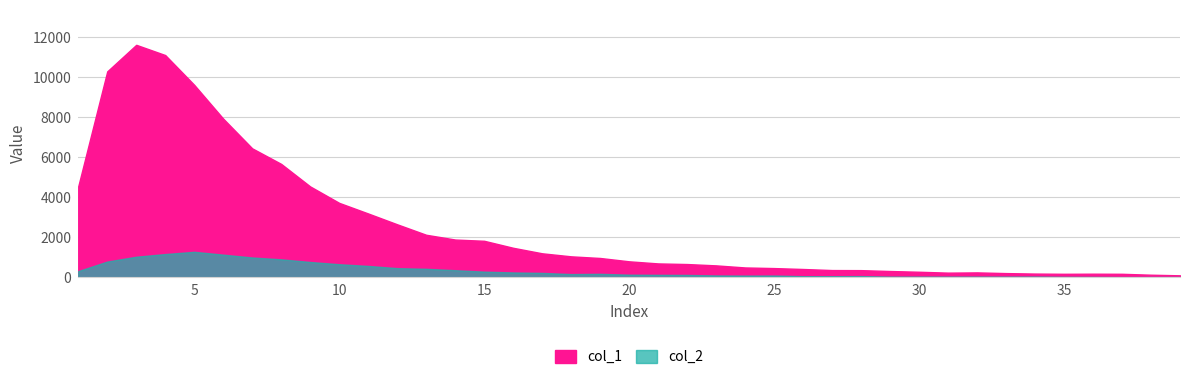

The col_1 series shows 102 at 35. True or false?

False